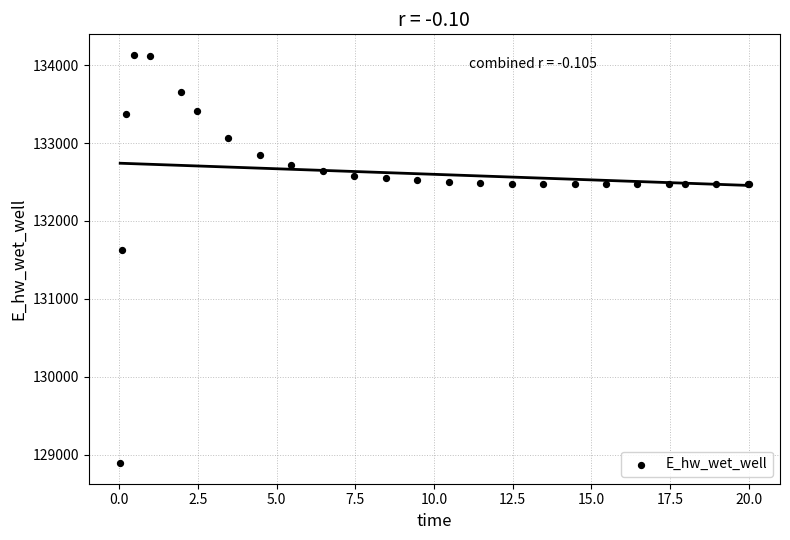

What Y value in the scatter plot is closest to 131511?

131624.2